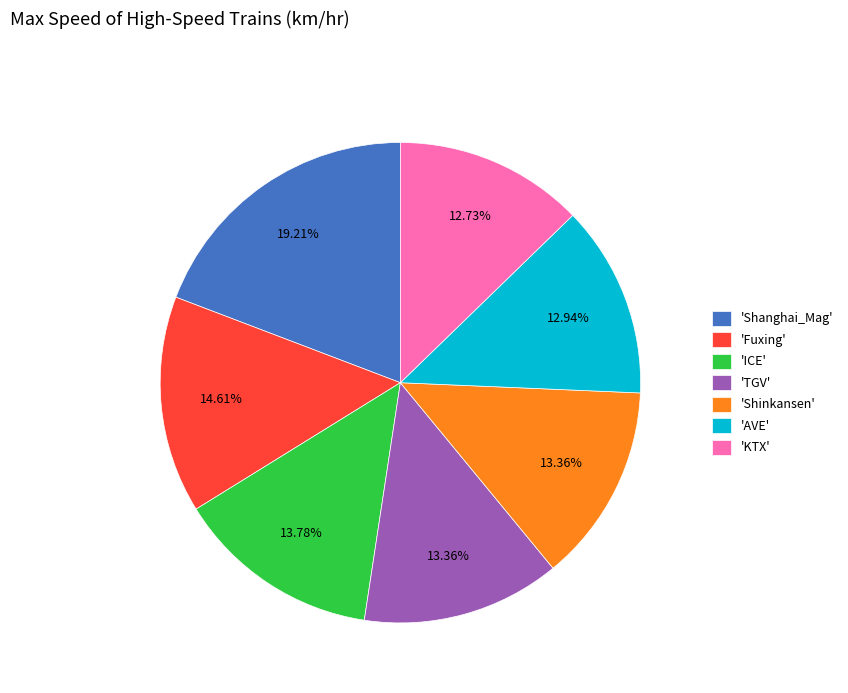

To the nearest percent, what is the average slice percentage?

14%